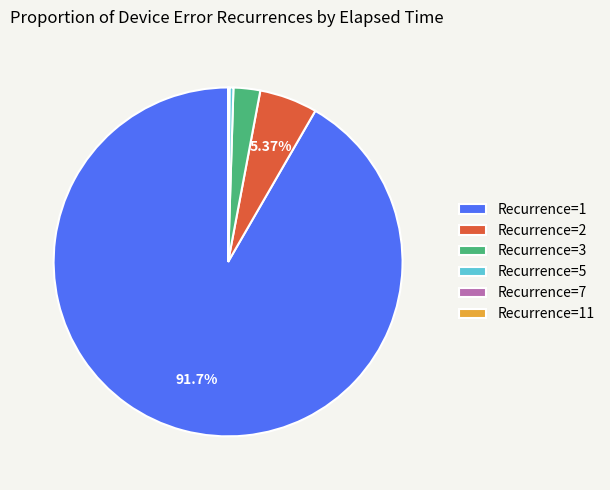

Does Recurrence=3 account for over 50% of the chart?

No